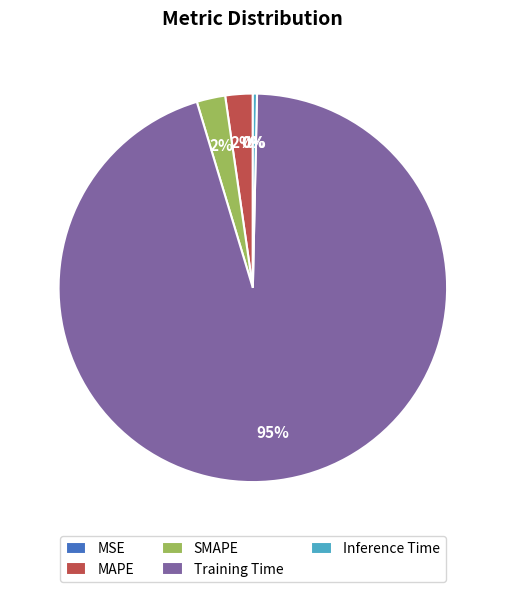

What percentage is the MAPE slice, to the nearest percent?

2%